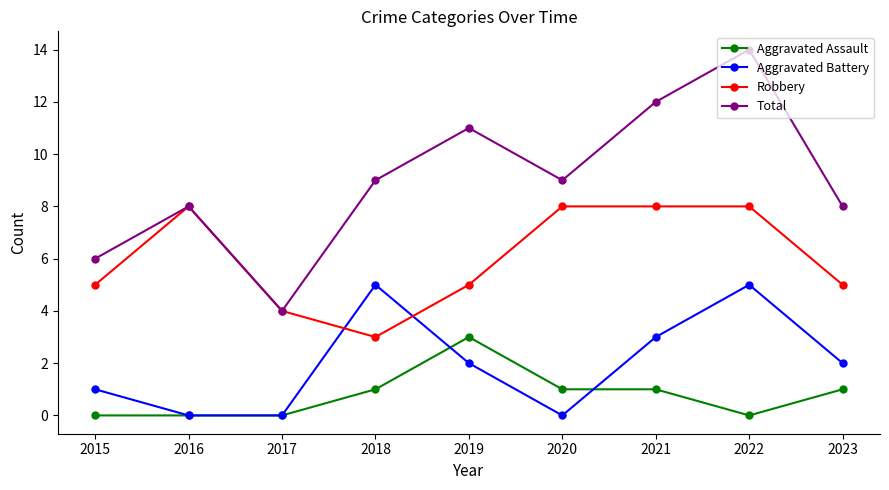

How many series are shown in this chart?

4